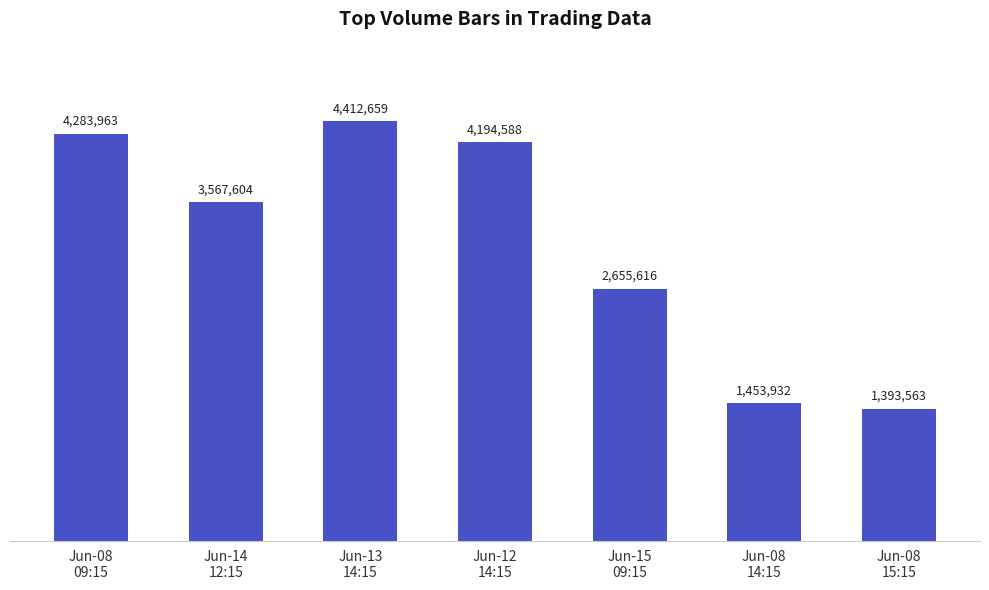

What is the change in value from Jun-12
14:15 to Jun-08
14:15?

-2740656